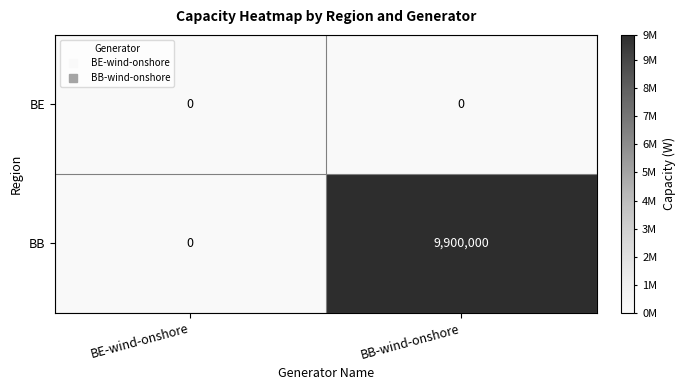

Where is BB nearest to the value 4950000?

BE-wind-onshore